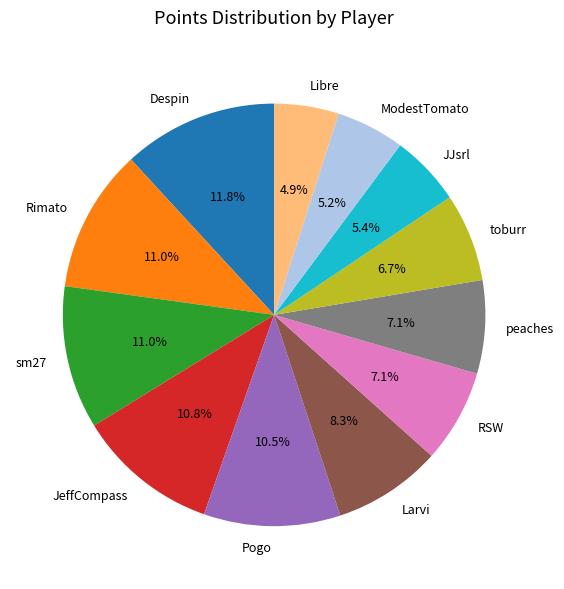

Does RSW account for over 50% of the chart?

No